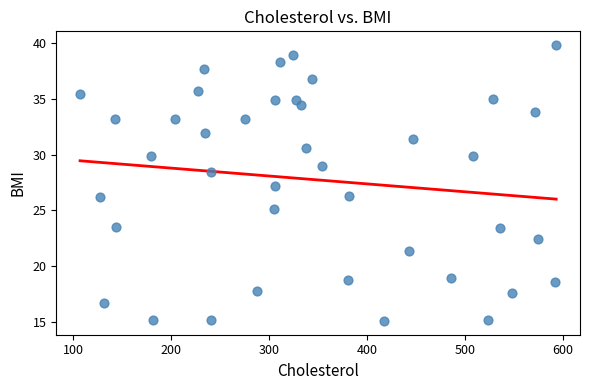

What is the range of Y values (max minus min)?

24.7